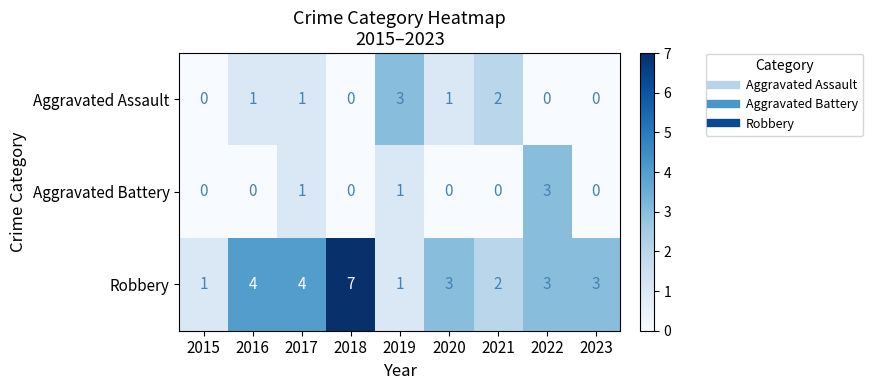

What value does the Robbery series have at 2018?

7